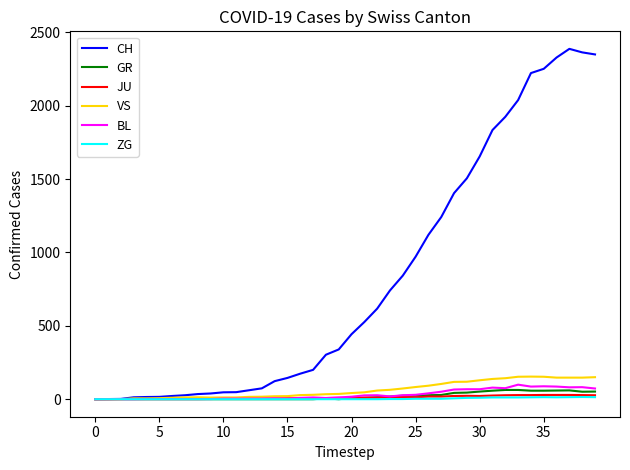

Which series has the largest total across all categories?

CH